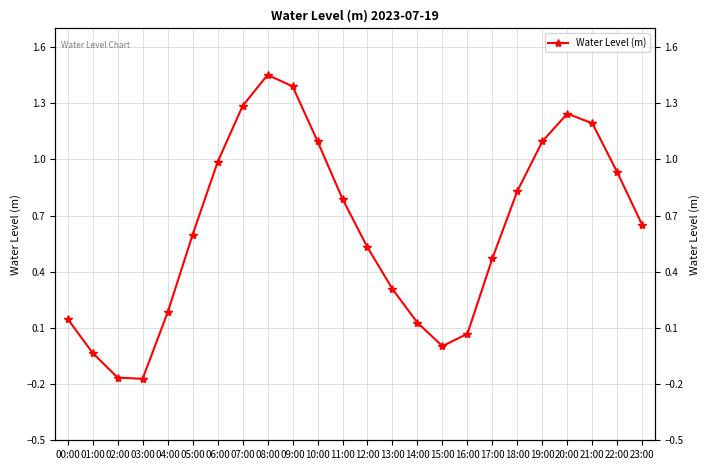

List the labels in order of value, smallest first.

03:00, 02:00, 01:00, 15:00, 16:00, 14:00, 00:00, 04:00, 13:00, 17:00, 12:00, 05:00, 23:00, 11:00, 18:00, 22:00, 06:00, 19:00, 10:00, 21:00, 20:00, 07:00, 09:00, 08:00